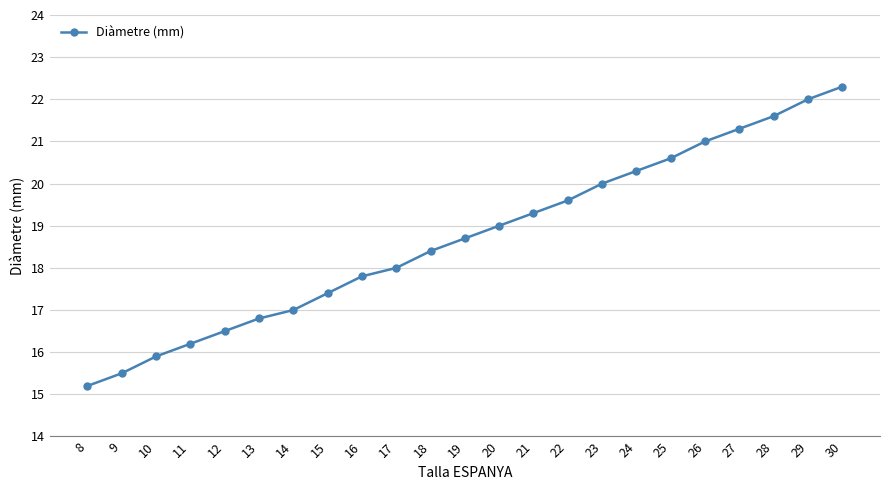

What is the sum of all values?

430.4